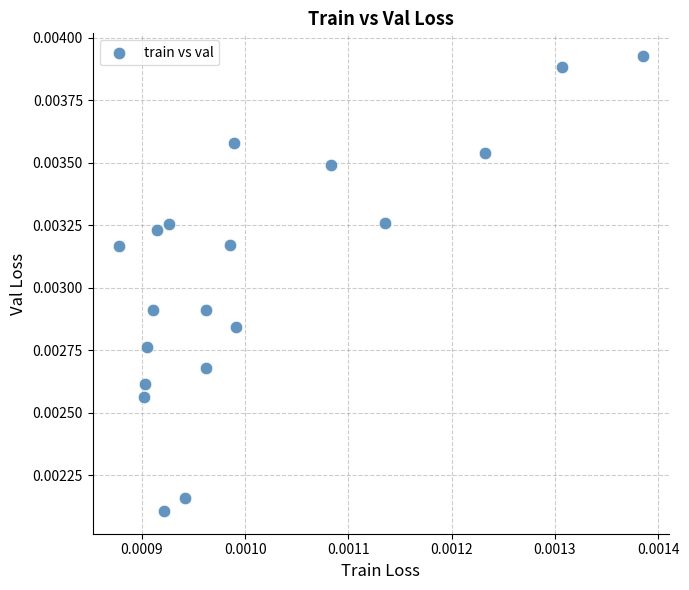

Count the number of points in this scatter plot.

19